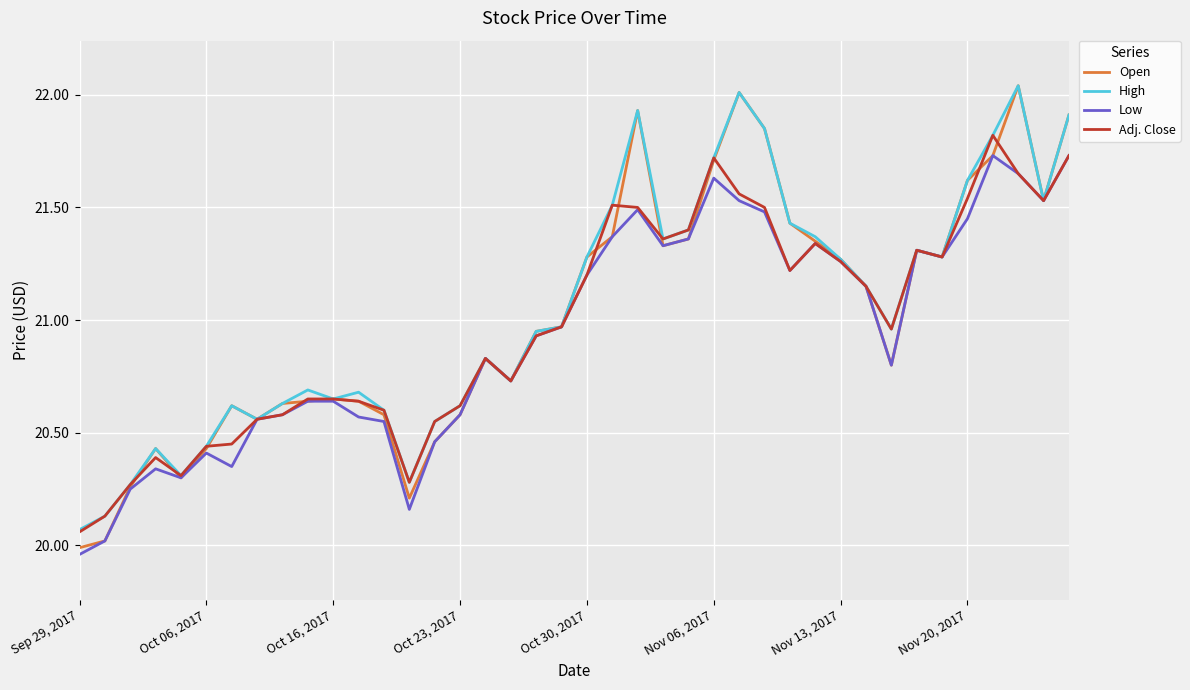

Which series has the widest spread of values?

Open